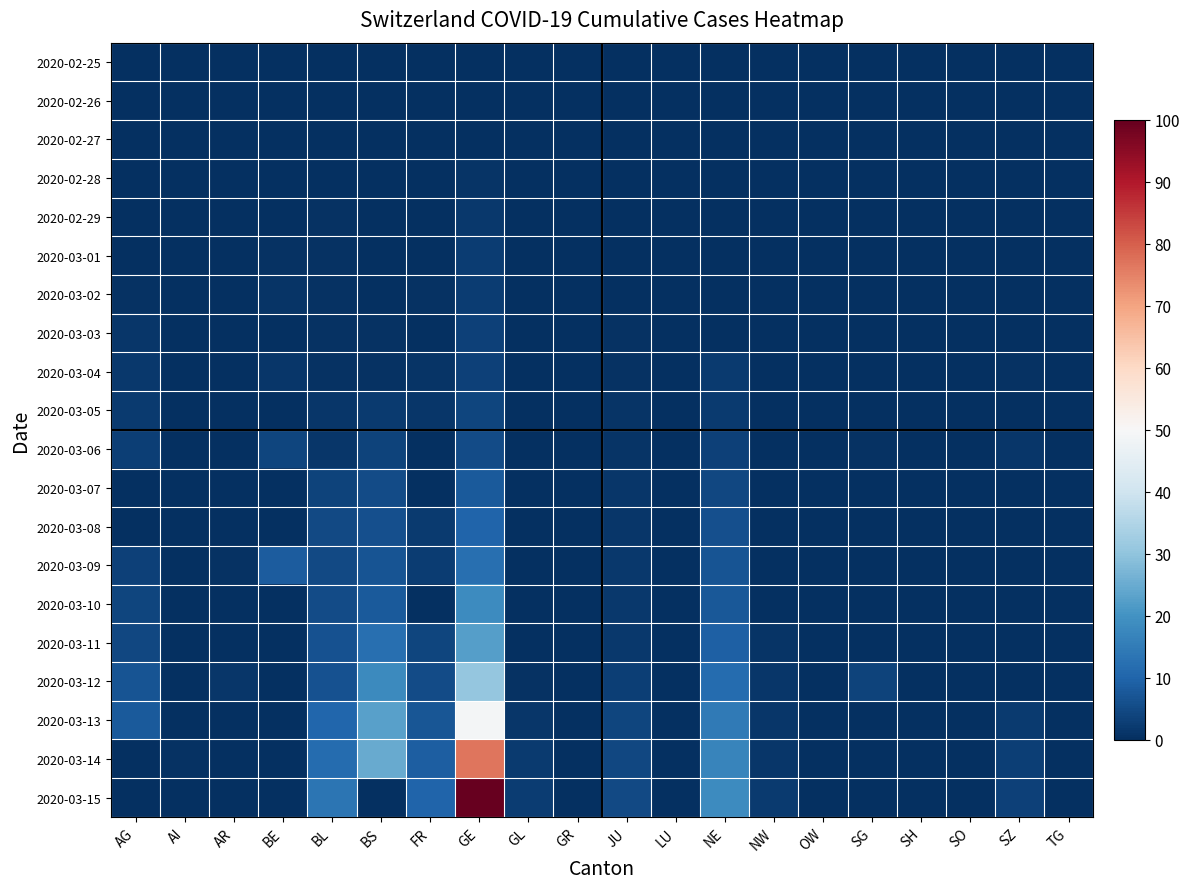

Reading left to right, transcribe all the data shown in this chart.

2020-02-25: AG=0.0	AI=0.0	AR=0.0	BE=0.0	BL=0.0	BS=0.0	FR=0.0	GE=0.0	GL=0.0	GR=0.0	JU=0.0	LU=0.0	NE=0.0	NW=0.0	OW=0.0	SG=0.0	SH=0.0	SO=0.0	SZ=0.0	TG=0.0
2020-02-26: AG=0.0	AI=0.0	AR=0.0	BE=0.0	BL=0.0	BS=0.0	FR=0.0	GE=0.2	GL=0.0	GR=0.0	JU=0.0	LU=0.0	NE=0.0	NW=0.0	OW=0.0	SG=0.0	SH=0.0	SO=0.0	SZ=0.0	TG=0.0
2020-02-27: AG=0.0	AI=0.0	AR=0.0	BE=0.0	BL=0.0	BS=0.2	FR=0.0	GE=0.2	GL=0.0	GR=0.0	JU=0.2	LU=0.0	NE=0.0	NW=0.0	OW=0.0	SG=0.0	SH=0.0	SO=0.0	SZ=0.0	TG=0.0
2020-02-28: AG=0.2	AI=0.0	AR=0.0	BE=0.2	BL=0.2	BS=0.2	FR=0.0	GE=1.0	GL=0.0	GR=0.0	JU=0.2	LU=0.0	NE=0.0	NW=0.0	OW=0.0	SG=0.0	SH=0.0	SO=0.0	SZ=0.0	TG=0.0
2020-02-29: AG=0.0	AI=0.0	AR=0.0	BE=0.0	BL=0.5	BS=0.2	FR=0.0	GE=1.7	GL=0.0	GR=0.0	JU=0.2	LU=0.0	NE=0.0	NW=0.0	OW=0.0	SG=0.0	SH=0.0	SO=0.0	SZ=0.0	TG=0.0
2020-03-01: AG=0.0	AI=0.0	AR=0.0	BE=0.5	BL=0.5	BS=0.2	FR=0.2	GE=2.5	GL=0.0	GR=0.0	JU=0.2	LU=0.0	NE=0.2	NW=0.0	OW=0.0	SG=0.0	SH=0.0	SO=0.0	SZ=0.0	TG=0.0
2020-03-02: AG=0.5	AI=0.0	AR=0.0	BE=1.0	BL=0.5	BS=0.2	FR=0.5	GE=2.7	GL=0.0	GR=0.0	JU=0.2	LU=0.0	NE=0.2	NW=0.0	OW=0.0	SG=0.0	SH=0.0	SO=0.0	SZ=0.0	TG=0.0
2020-03-03: AG=1.5	AI=0.0	AR=0.0	BE=0.0	BL=0.5	BS=0.7	FR=0.0	GE=3.5	GL=0.0	GR=0.0	JU=0.5	LU=0.0	NE=0.2	NW=0.0	OW=0.0	SG=0.0	SH=0.0	SO=0.0	SZ=0.2	TG=0.0
2020-03-04: AG=1.7	AI=0.0	AR=0.0	BE=1.5	BL=0.5	BS=0.7	FR=1.0	GE=3.5	GL=0.0	GR=0.0	JU=0.5	LU=0.0	NE=2.0	NW=0.0	OW=0.0	SG=0.2	SH=0.0	SO=0.0	SZ=0.7	TG=0.0
2020-03-05: AG=2.2	AI=0.0	AR=0.2	BE=0.0	BL=1.5	BS=2.0	FR=1.5	GE=4.2	GL=0.0	GR=0.0	JU=1.0	LU=0.0	NE=2.2	NW=0.0	OW=0.0	SG=0.0	SH=0.0	SO=0.0	SZ=0.0	TG=0.0
2020-03-06: AG=3.0	AI=0.0	AR=0.0	BE=4.2	BL=1.5	BS=3.7	FR=0.0	GE=5.2	GL=0.0	GR=0.0	JU=1.0	LU=0.0	NE=3.2	NW=0.0	OW=0.0	SG=0.5	SH=0.0	SO=0.2	SZ=1.5	TG=0.0
2020-03-07: AG=0.0	AI=0.0	AR=0.0	BE=0.0	BL=3.7	BS=5.2	FR=0.0	GE=7.9	GL=0.0	GR=0.0	JU=1.2	LU=0.0	NE=4.5	NW=0.0	OW=0.0	SG=0.0	SH=0.0	SO=0.0	SZ=0.0	TG=0.0
2020-03-08: AG=0.0	AI=0.0	AR=0.0	BE=0.0	BL=4.7	BS=6.0	FR=2.0	GE=9.9	GL=0.0	GR=0.0	JU=1.2	LU=0.0	NE=6.0	NW=0.0	OW=0.0	SG=0.0	SH=0.0	SO=0.0	SZ=0.0	TG=0.0
2020-03-09: AG=3.5	AI=0.0	AR=0.5	BE=8.4	BL=5.0	BS=6.9	FR=2.7	GE=12.4	GL=0.0	GR=0.0	JU=1.7	LU=0.0	NE=6.7	NW=0.0	OW=0.0	SG=0.0	SH=0.0	SO=0.0	SZ=0.0	TG=0.0
2020-03-10: AG=4.2	AI=0.0	AR=0.0	BE=0.0	BL=5.5	BS=8.2	FR=0.0	GE=18.6	GL=0.2	GR=0.0	JU=1.7	LU=0.0	NE=7.7	NW=0.0	OW=0.0	SG=0.0	SH=0.0	SO=0.0	SZ=0.0	TG=0.0
2020-03-11: AG=4.5	AI=0.0	AR=0.0	BE=0.0	BL=6.5	BS=12.2	FR=4.0	GE=22.6	GL=0.2	GR=0.0	JU=1.7	LU=0.0	NE=9.2	NW=1.0	OW=0.0	SG=0.0	SH=0.2	SO=0.0	SZ=0.0	TG=0.0
2020-03-12: AG=6.7	AI=0.0	AR=1.2	BE=0.0	BL=6.5	BS=18.1	FR=5.5	GE=30.5	GL=0.7	GR=0.0	JU=3.0	LU=0.0	NE=11.4	NW=1.2	OW=0.0	SG=3.7	SH=0.2	SO=0.0	SZ=0.0	TG=0.0
2020-03-13: AG=7.9	AI=0.0	AR=0.0	BE=0.0	BL=10.4	BS=22.8	FR=7.2	GE=48.9	GL=1.5	GR=0.0	JU=4.2	LU=0.0	NE=14.6	NW=1.2	OW=0.2	SG=0.0	SH=0.2	SO=0.0	SZ=2.2	TG=0.0
2020-03-14: AG=0.0	AI=0.5	AR=0.0	BE=0.0	BL=11.7	BS=24.8	FR=8.9	GE=76.9	GL=2.0	GR=0.0	JU=4.5	LU=0.0	NE=16.9	NW=1.2	OW=0.0	SG=0.0	SH=0.2	SO=0.0	SZ=3.0	TG=0.0
2020-03-15: AG=0.0	AI=0.0	AR=0.0	BE=0.0	BL=13.4	BS=0.0	FR=9.9	GE=100.0	GL=2.5	GR=0.0	JU=4.7	LU=0.0	NE=18.4	NW=2.0	OW=0.0	SG=0.0	SH=0.2	SO=0.0	SZ=3.2	TG=0.0